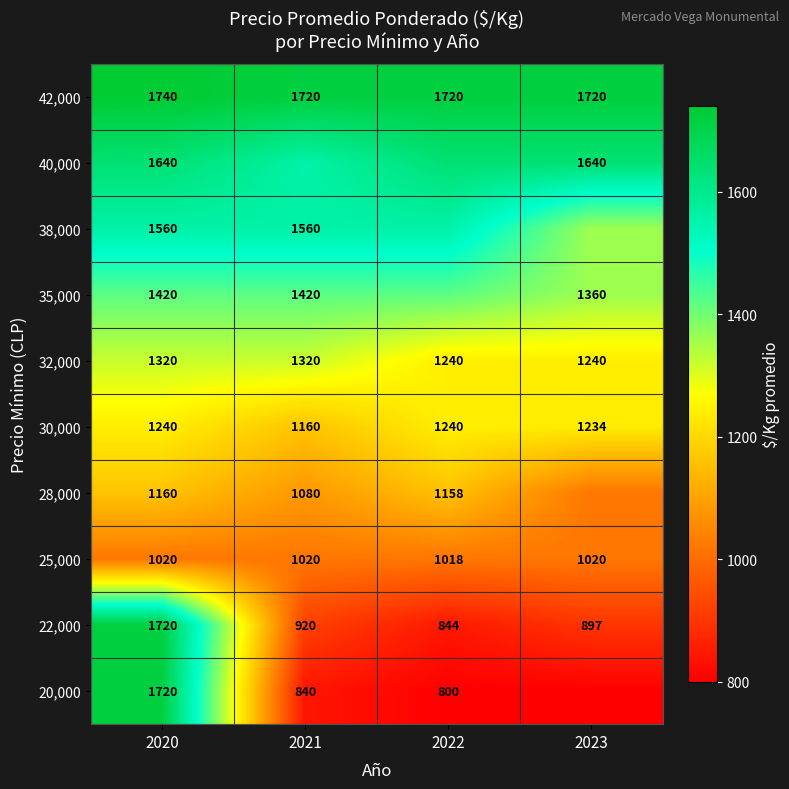

The 25,000 series shows 587 at 2021. True or false?

False